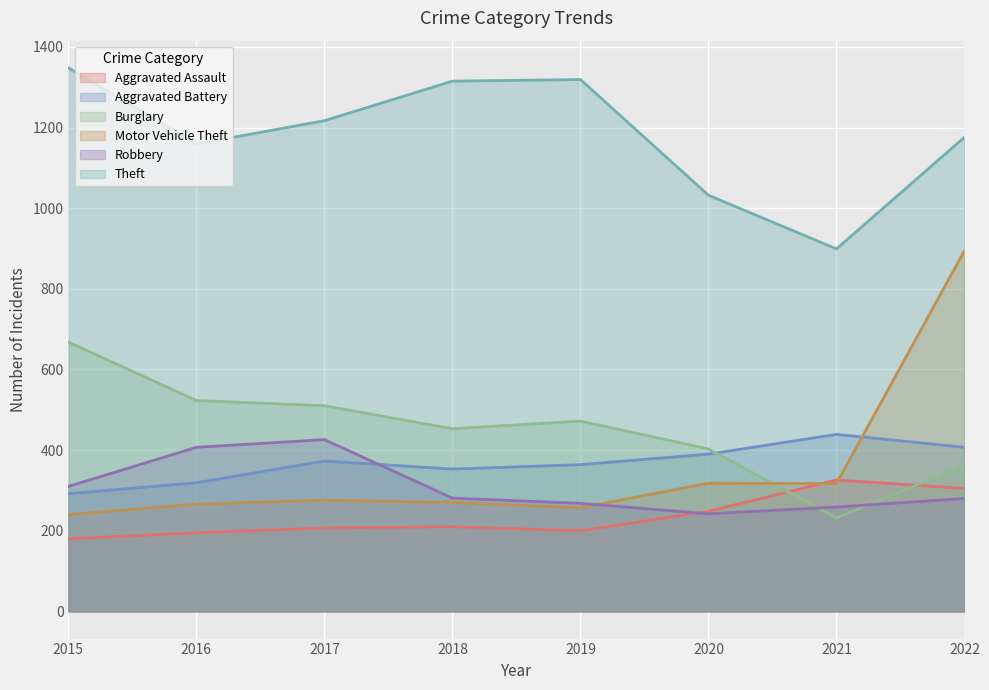

Reading left to right, list all the values displayed in this chart.

Aggravated Assault: 180	195	207	210	200	248	326	305
Aggravated Battery: 292	319	373	353	364	390	439	407
Burglary: 668	523	510	453	472	403	232	362
Motor Vehicle Theft: 240	266	276	270	257	318	317	895
Robbery: 310	407	426	281	268	242	259	280
Theft: 1348	1159	1217	1315	1319	1032	899	1176